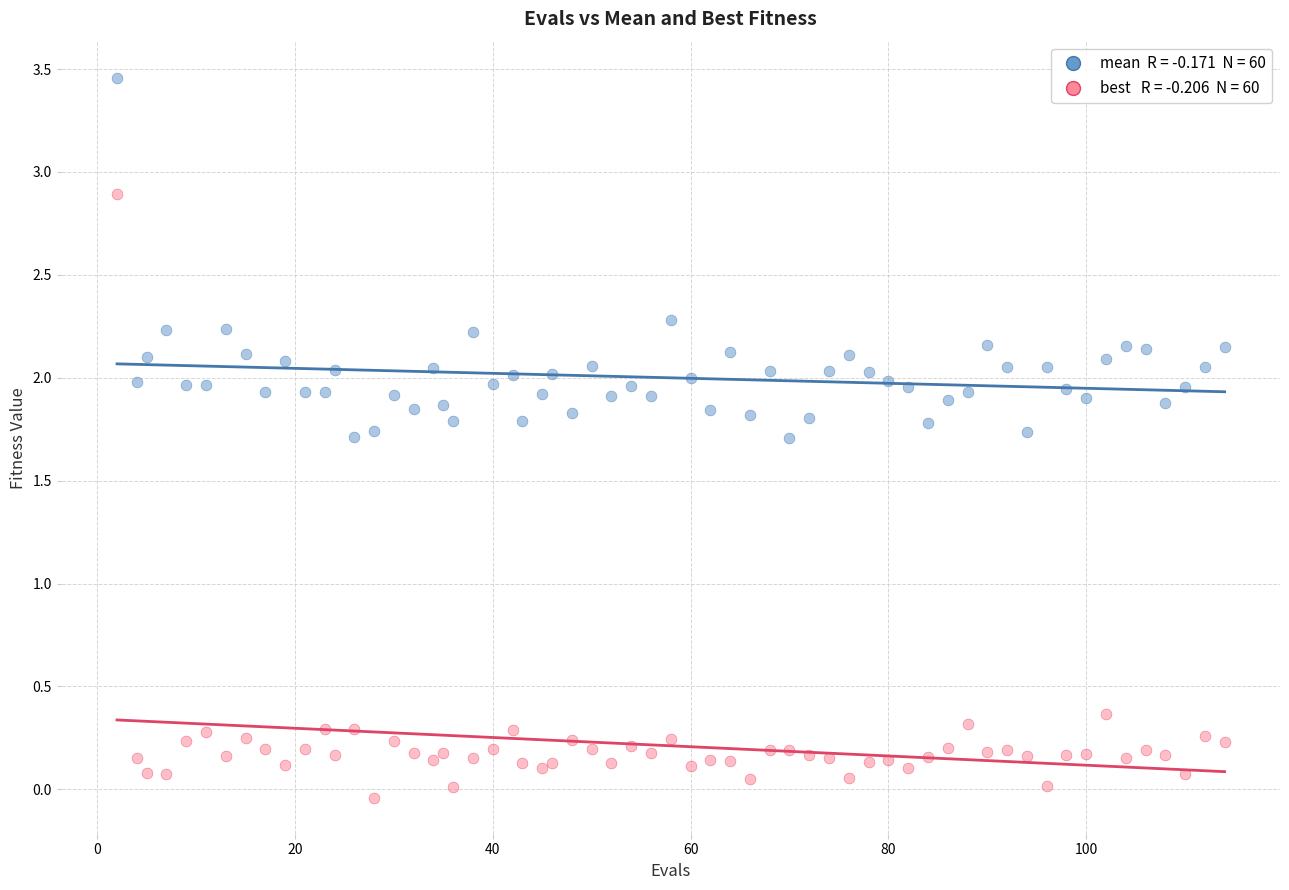

Across all series, what Y value is closest to 1?

0.4